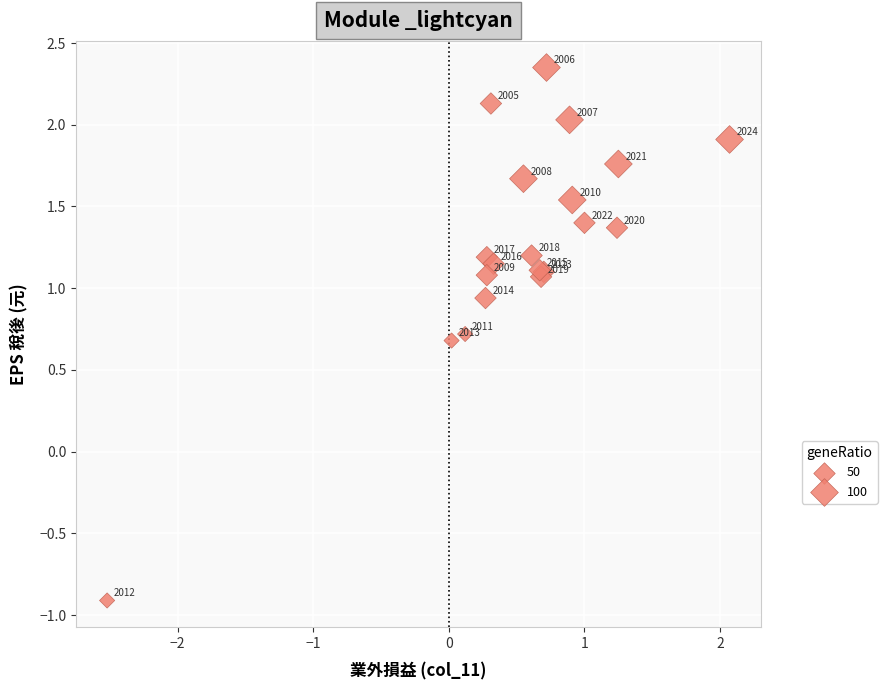

What Y value in the scatter plot is closest to 0?

0.7